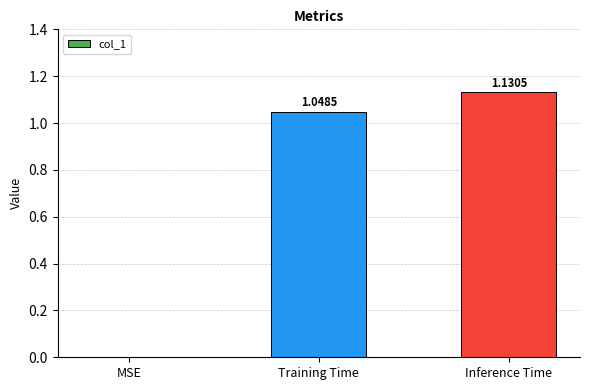

At which label is the value closest to 0?

MSE